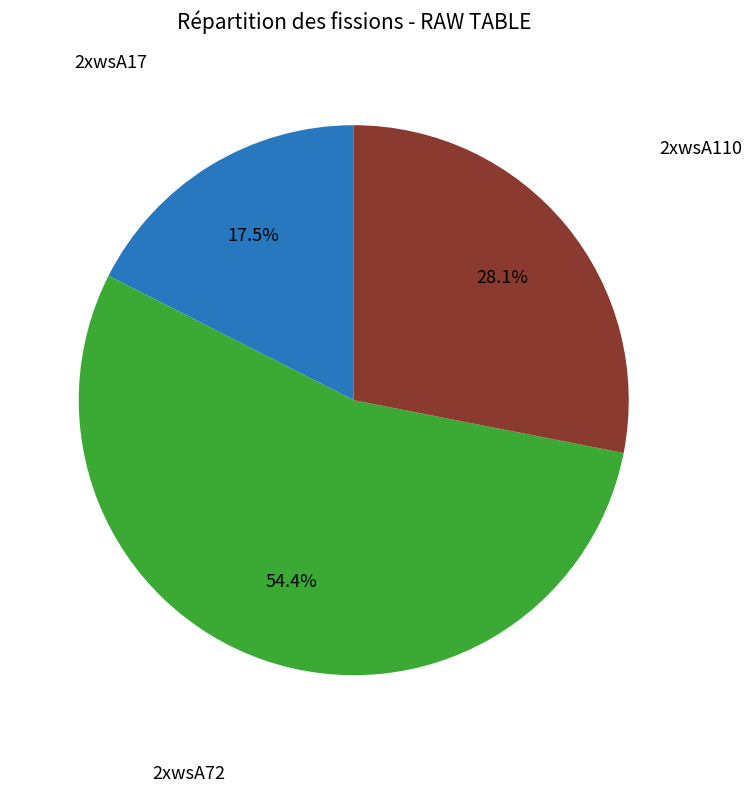

Is the sum of 2xwsA72 and 2xwsA17 greater than half?

Yes